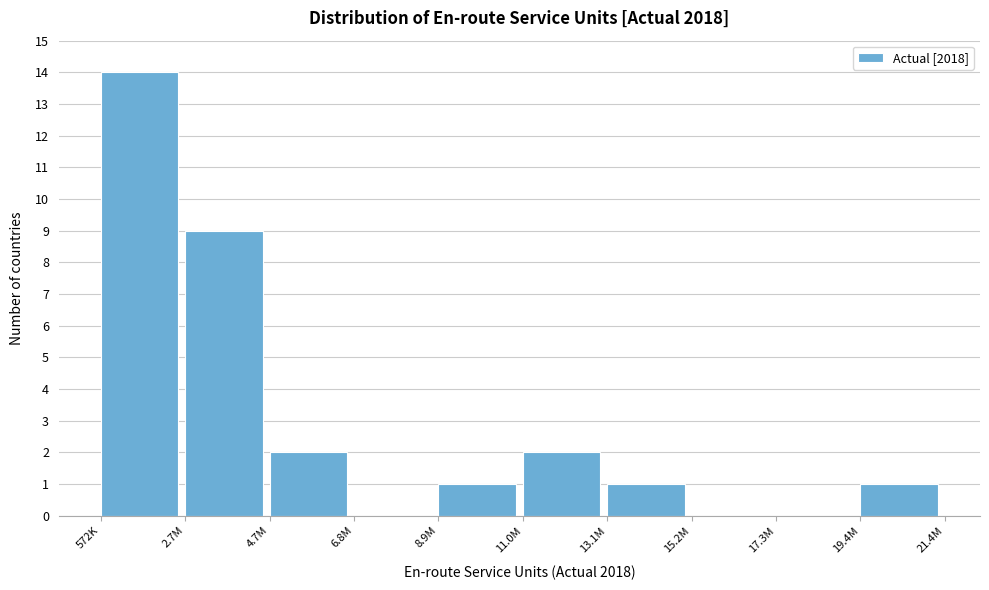

Reading left to right, extract all data points from this chart.

572K=14	2.7M=9	4.7M=2	6.8M=0	8.9M=1	11.0M=2	13.1M=1	15.2M=0	17.3M=0	19.4M=1